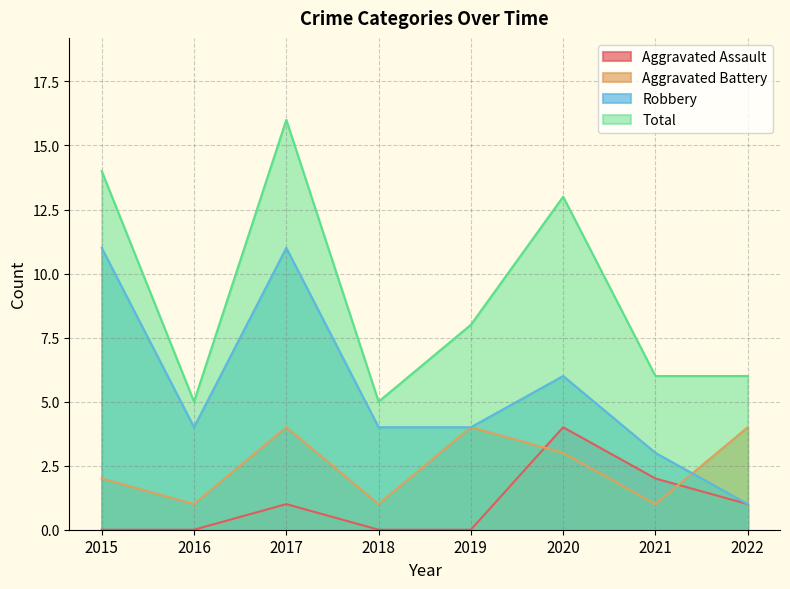

Read the Aggravated Assault value at 2021.

2